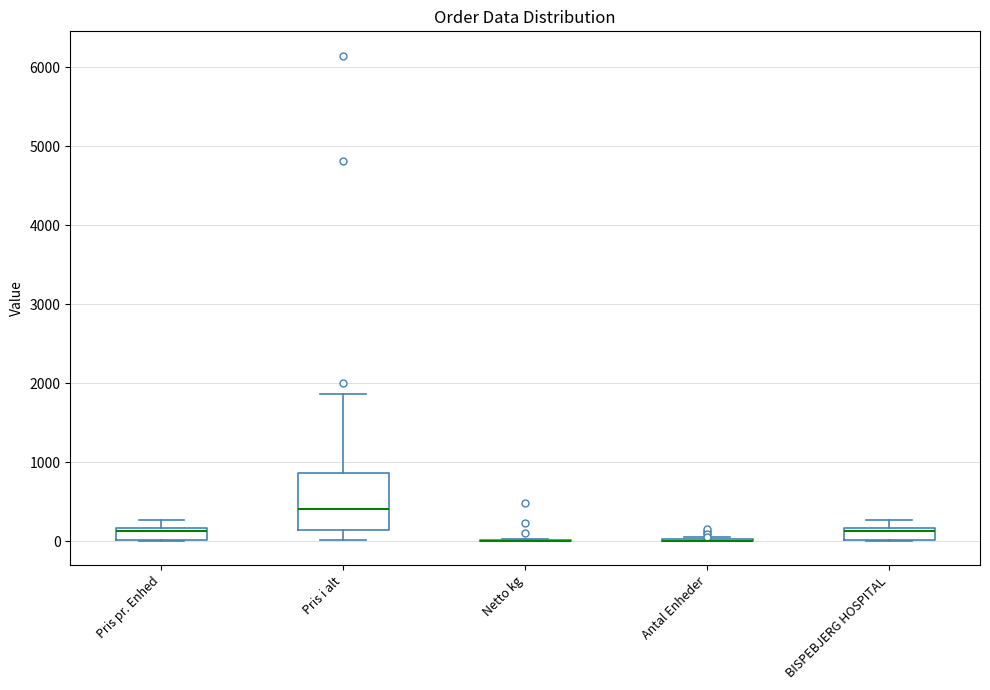

Where is the upper edge of the box for Pris pr. Enhed on the y-axis? The values are not printed on the chart, so give them approximately, as read against the axis.

200